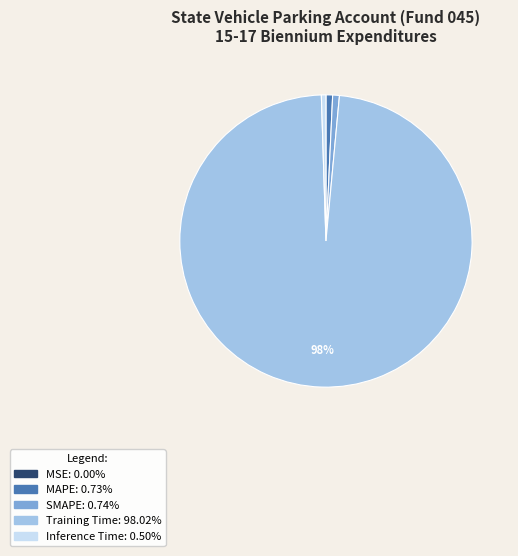

To the nearest percent, what percentage of the pie is Inference Time?

1%